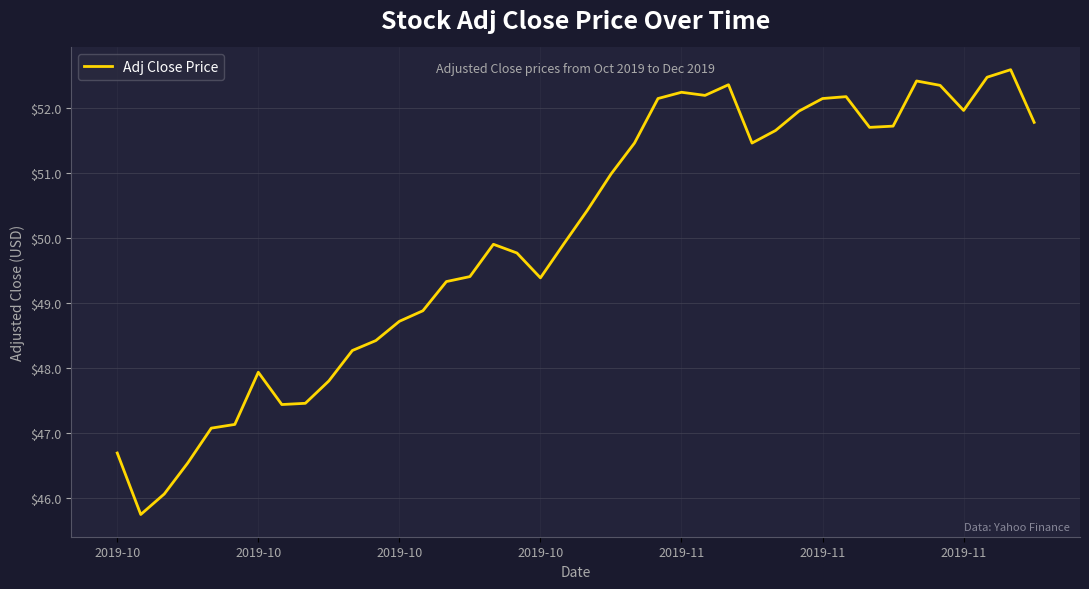

What is the difference between the maximum and minimum values?

6.9